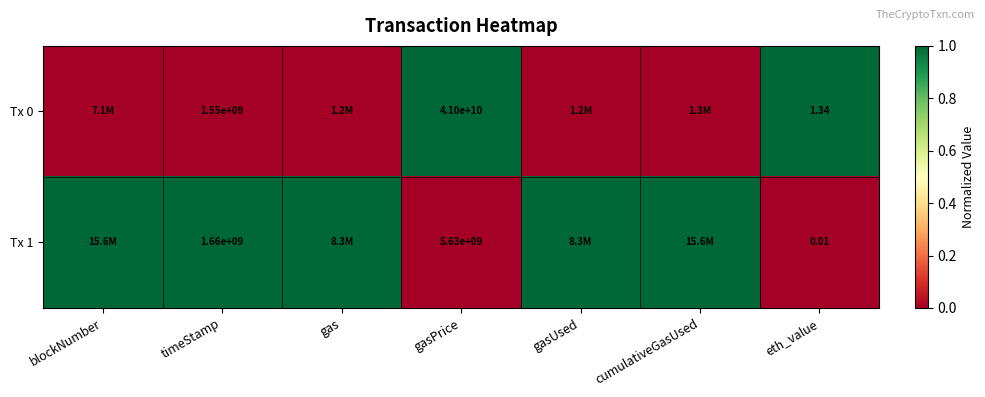

Which series has the largest total across all categories?

Tx 1